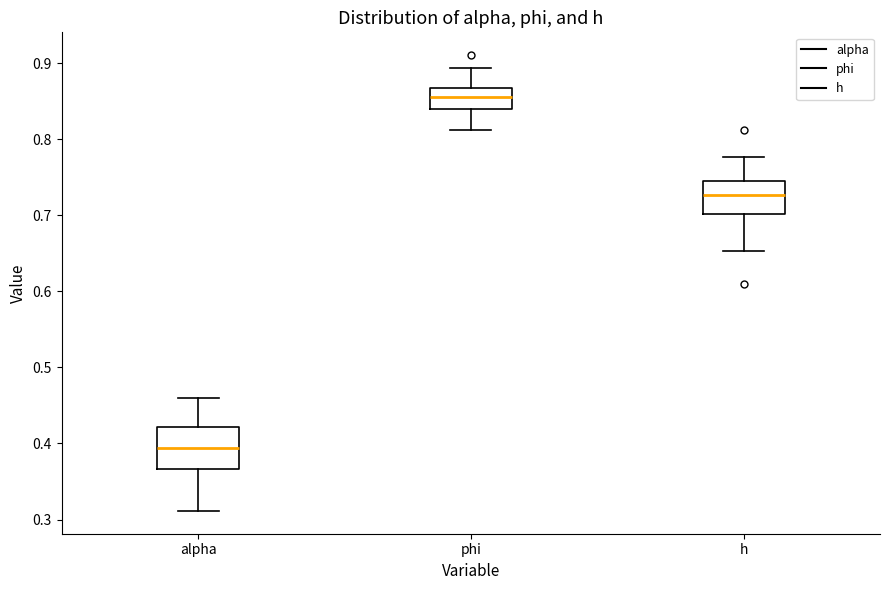

Reading left to right, transcribe this box plot: for each box, give where its median line is, the range the box spans, and where its two whiskers end, as read against the y-axis. The values are not printed on the chart, so give them approximately, as read against the axis.

alpha: median 0.39, box 0.37 to 0.42, whiskers 0.31 to 0.46
phi: median 0.86, box 0.84 to 0.87, whiskers 0.81 to 0.89
h: median 0.73, box 0.70 to 0.75, whiskers 0.65 to 0.78